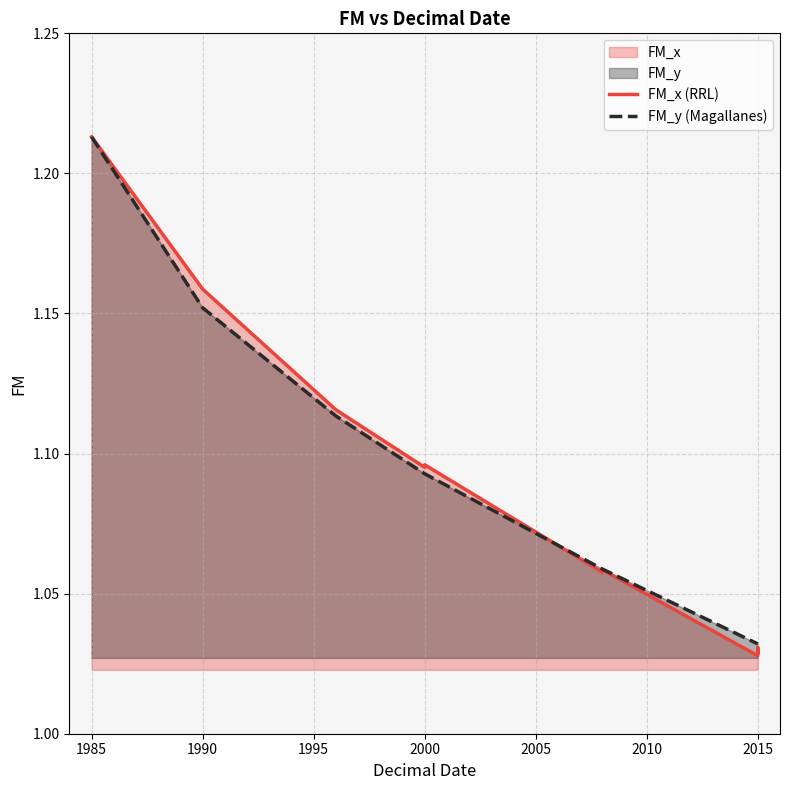

What value does the FM_x (RRL) series have at 1990?

1.2